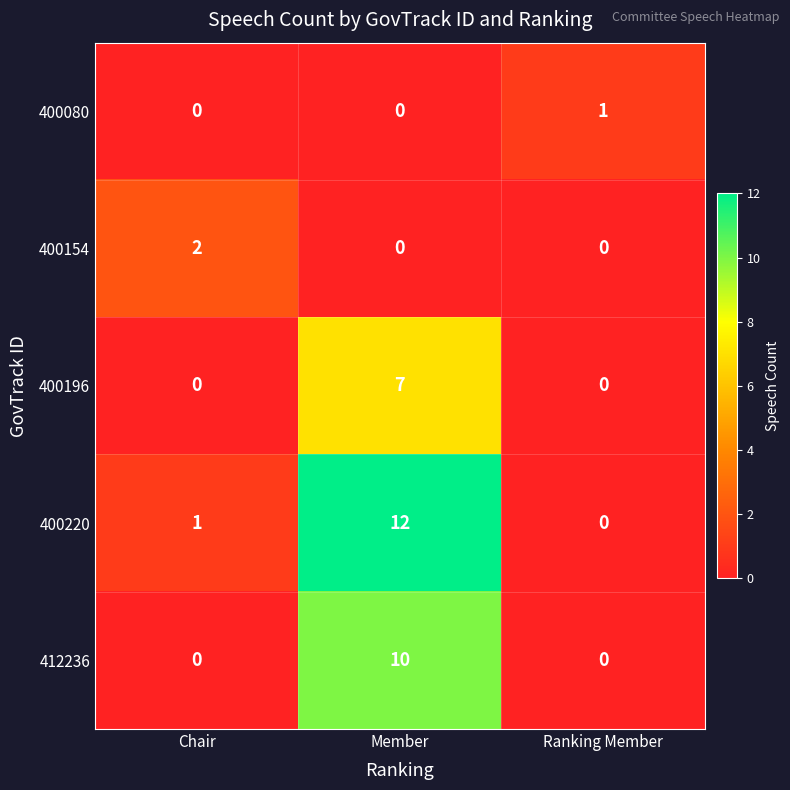

True or false: 400196 has a value of 0 at Ranking Member.

True